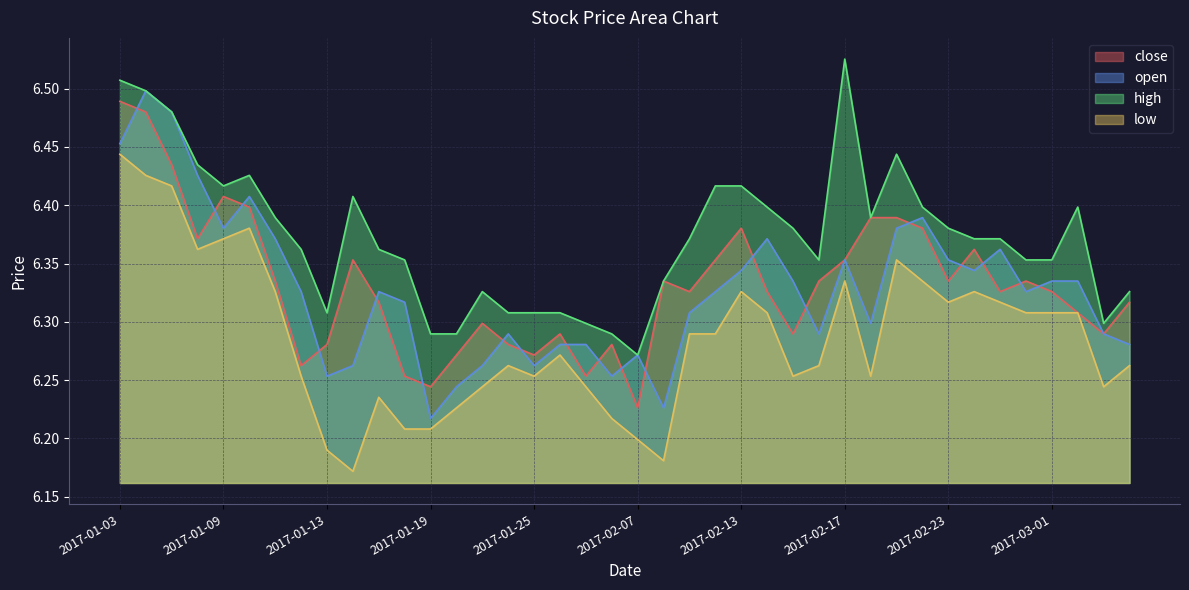

Where is close nearest to the value 6?

2017-02-07